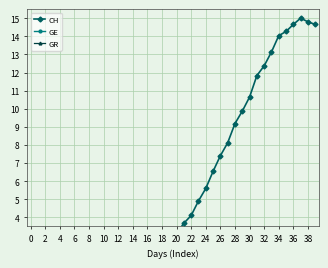

In GE, how many points are lower than both neighbors (excluding endpoints)?

2